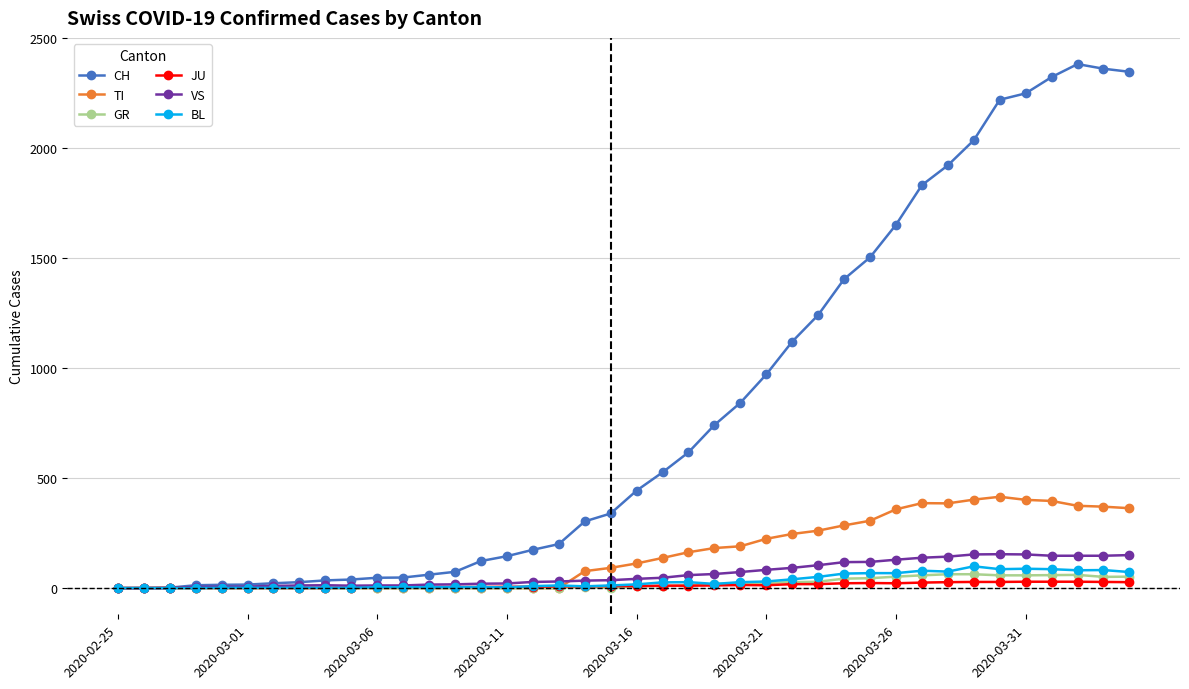

Which series has the largest range (max minus min)?

CH